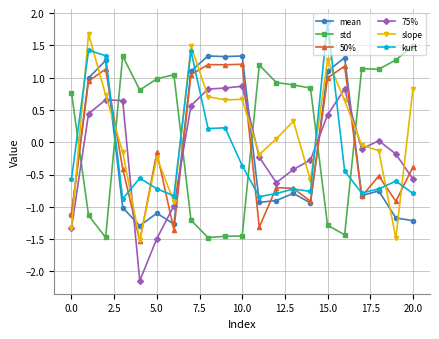

How many data points in kurt are above 0?

6